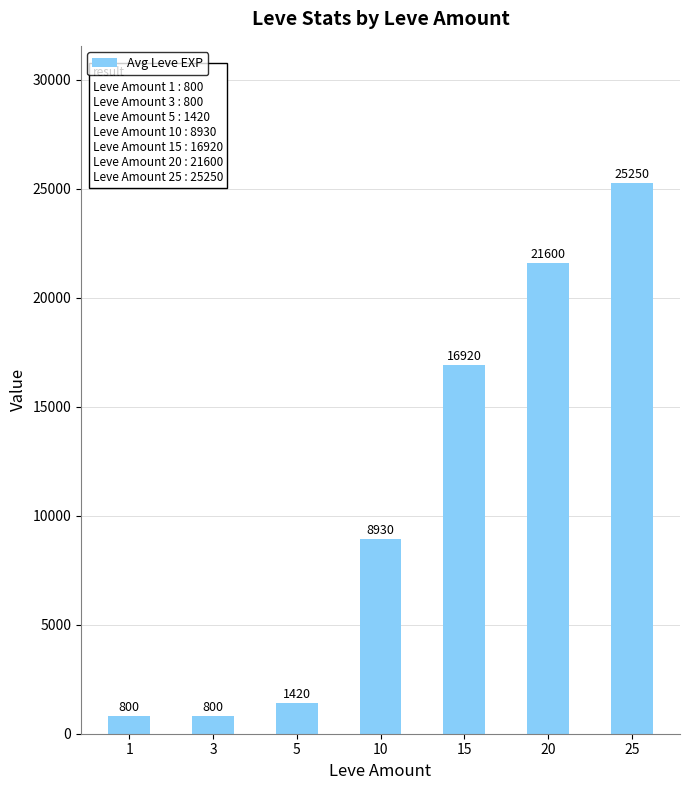

True or false: the data shows 31383 at 20.

False